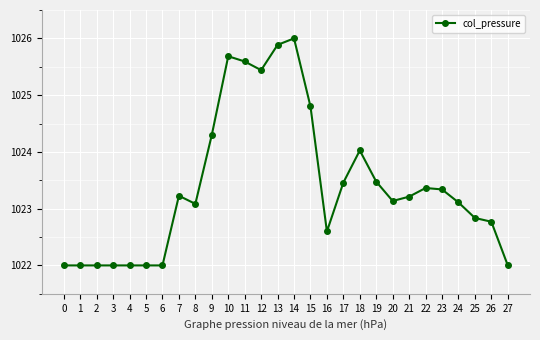

True or false: there are more than 1 points higher than both neighbors.

True